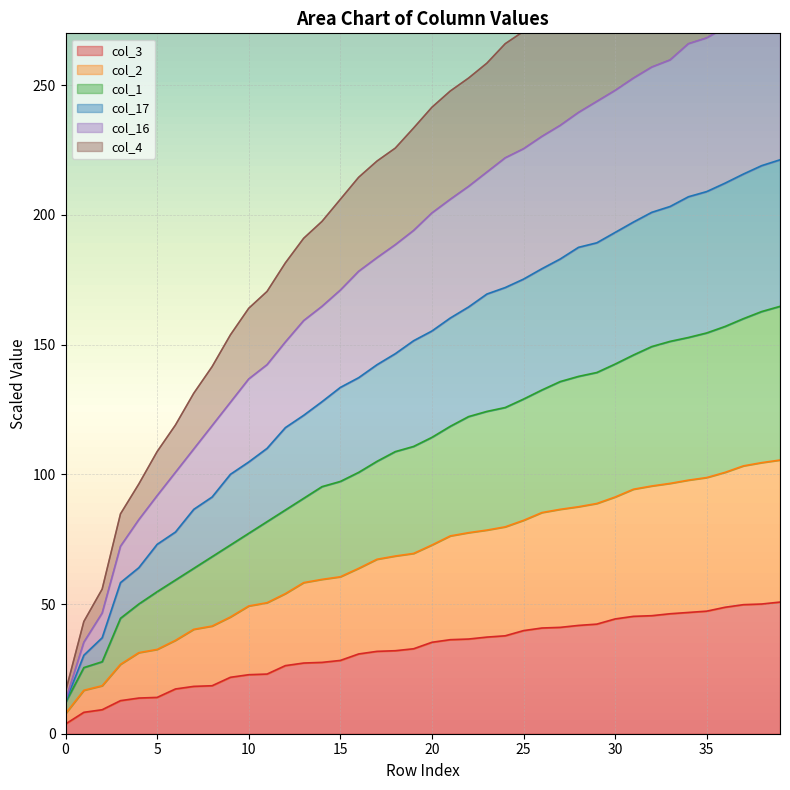

What is the average value of the col_3 series?

32.1